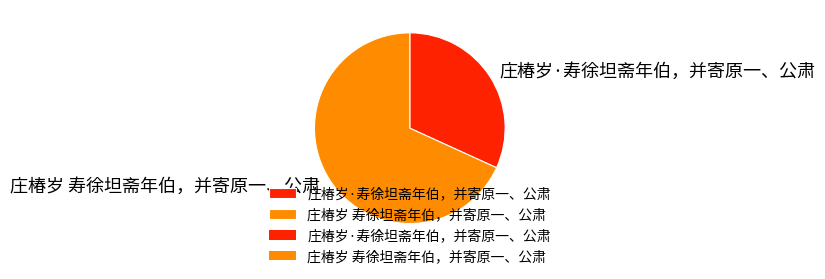

Between 庄椿岁 寿徐坦斋年伯，并寄原一、公肃 and 庄椿岁·寿徐坦斋年伯，并寄原一、公肃, which is larger?

庄椿岁 寿徐坦斋年伯，并寄原一、公肃